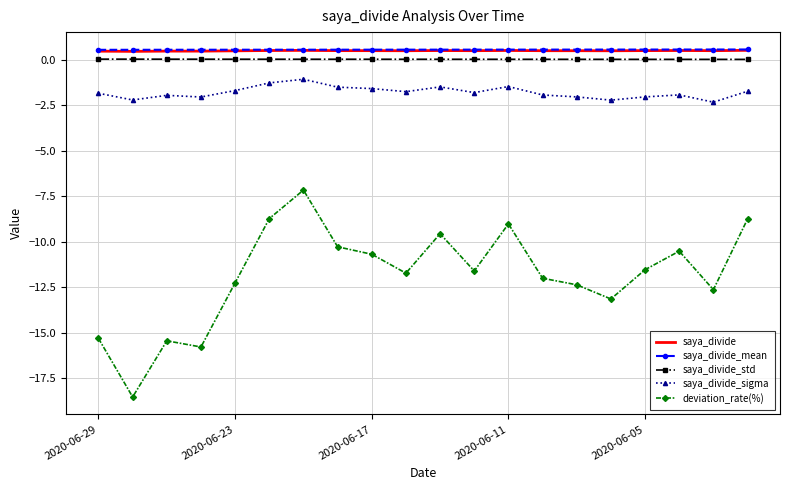

True or false: deviation_rate(%) and saya_divide_std cross at least once.

False